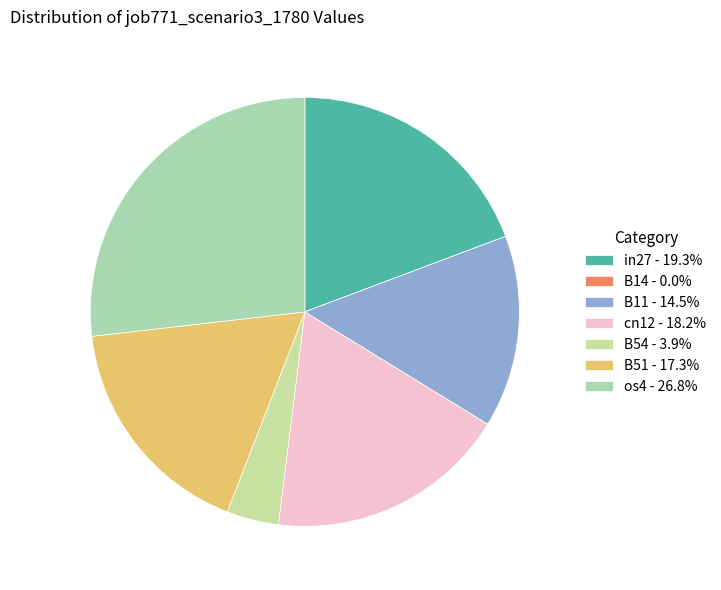

Which slice is the smallest?

B14